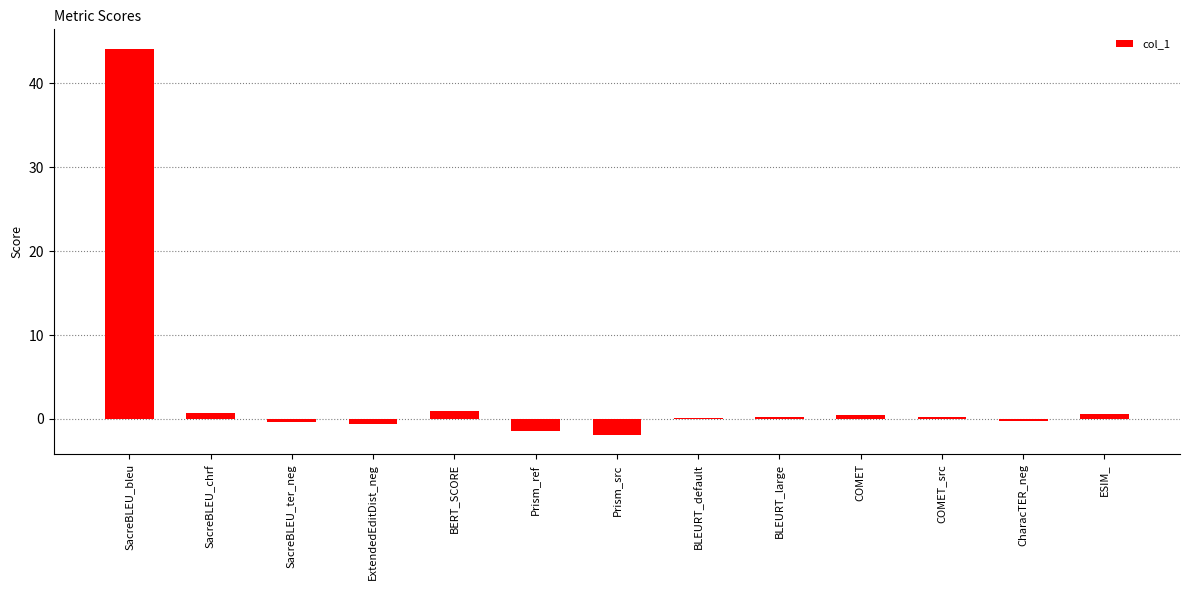

Are the bars horizontal?

No